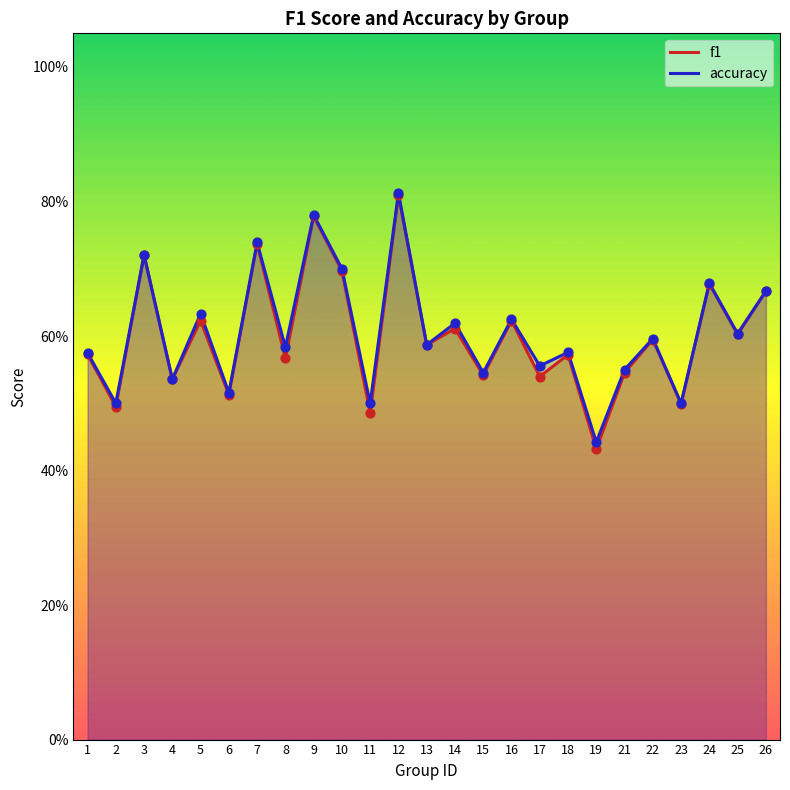

What are all the series names shown in the legend?

f1, accuracy